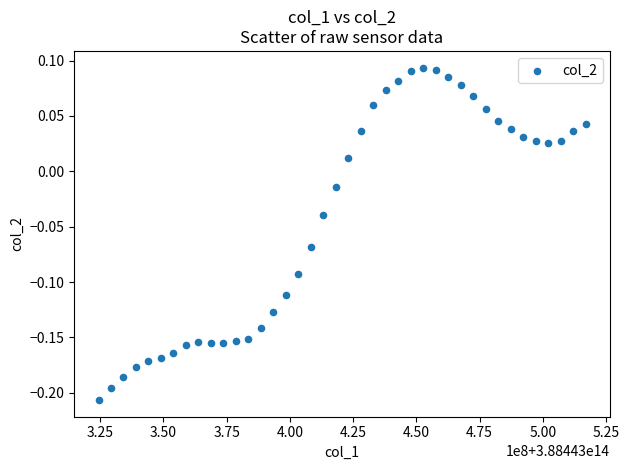

What is the range of X values (max minus min)?

192497699.0